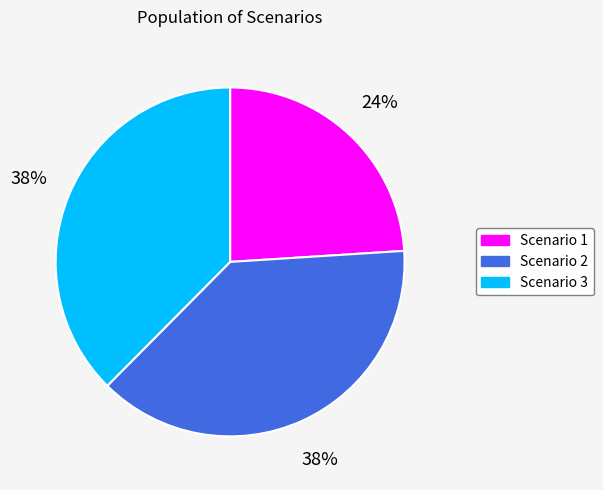

Count the number of slices in the pie.

3